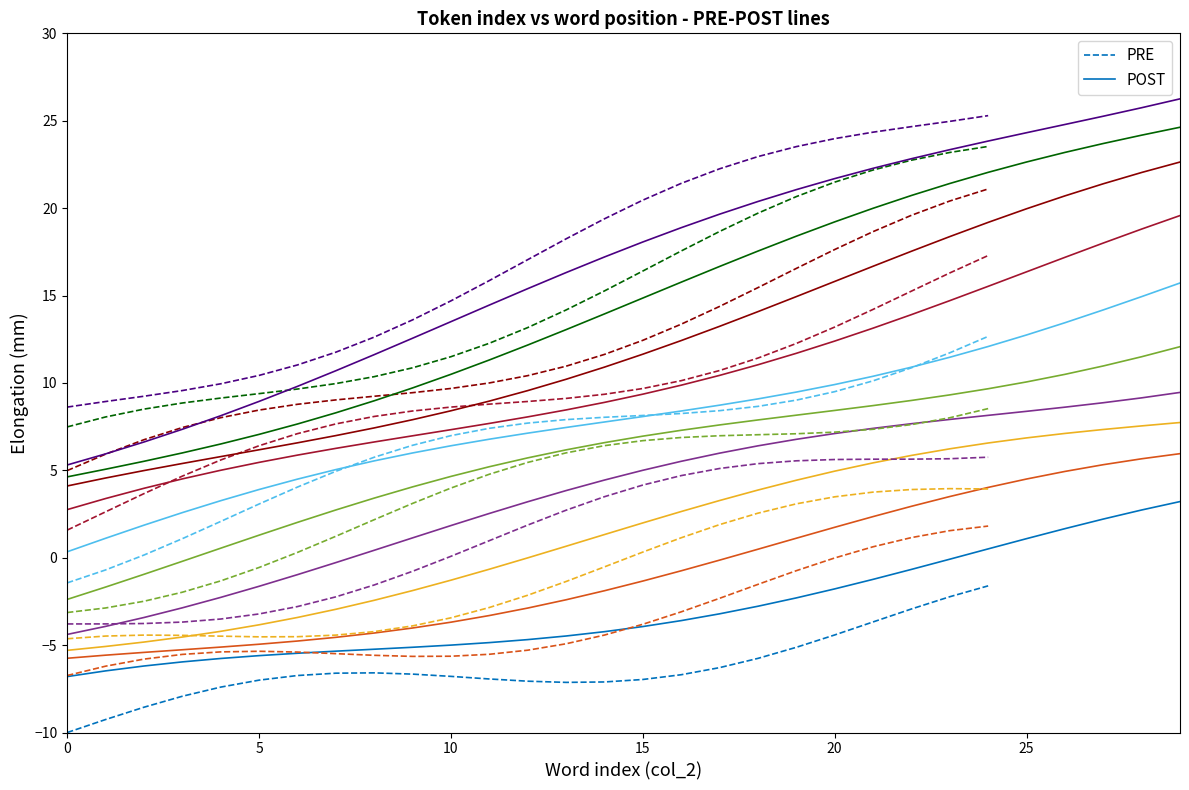

Does the chart have visible grid lines?

No